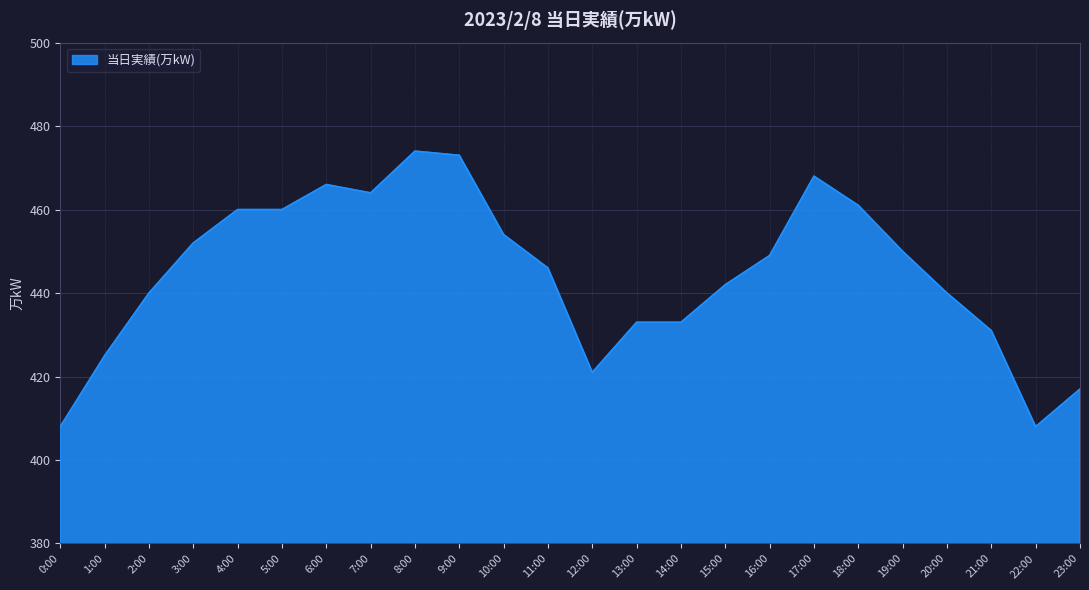

What position from the right is 1:00?

23